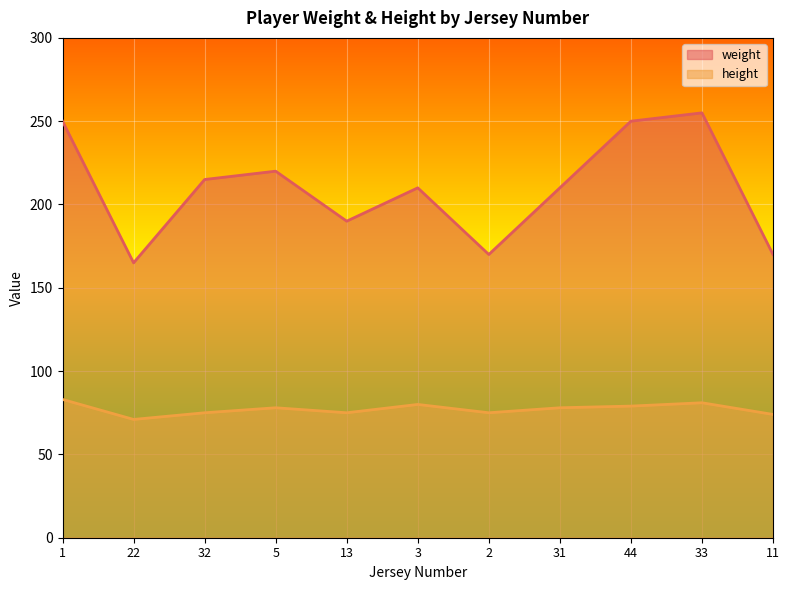

At how many categories does at least one series exceed 158?

11